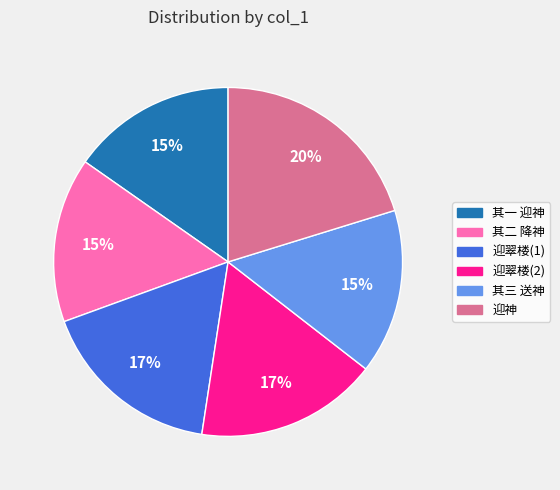

What is the largest slice in the pie chart?

迎神